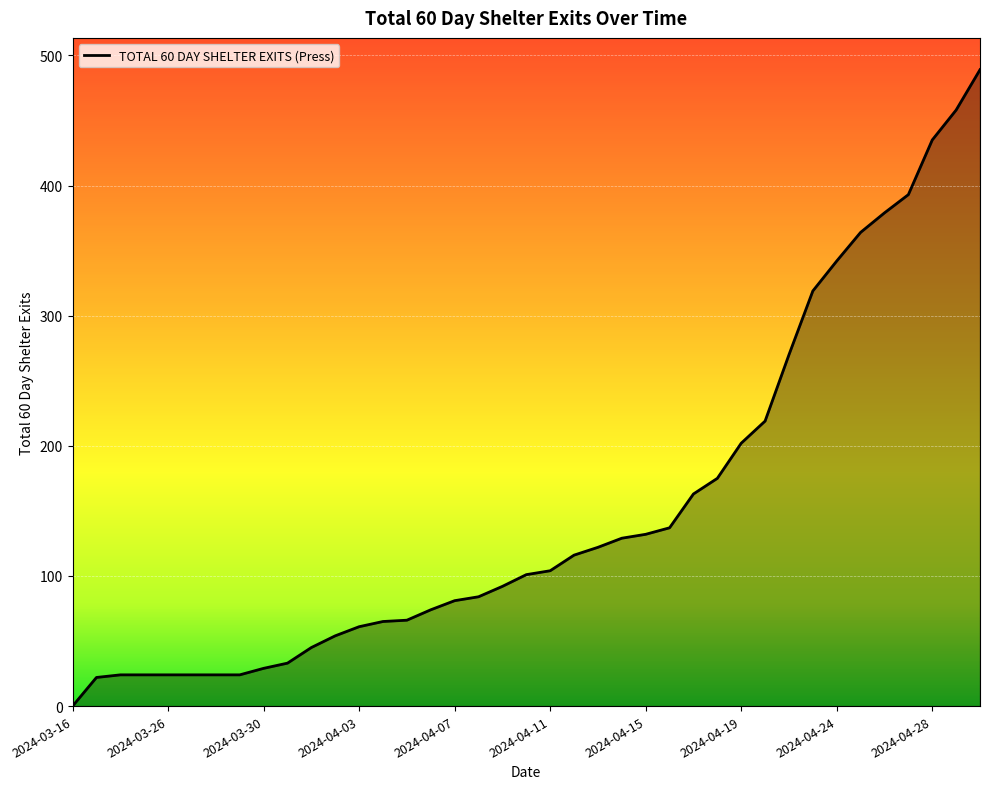

What is the difference between the maximum and minimum values?

489